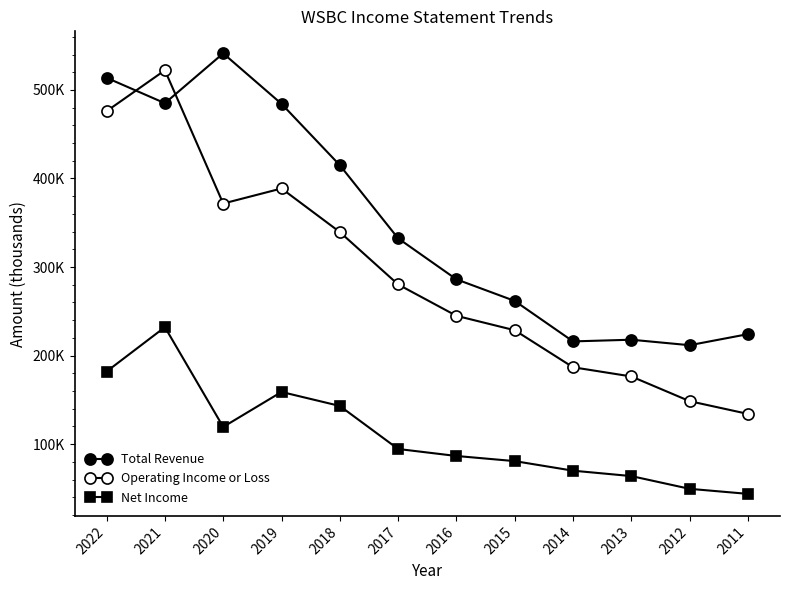

Does the chart have visible grid lines?

No